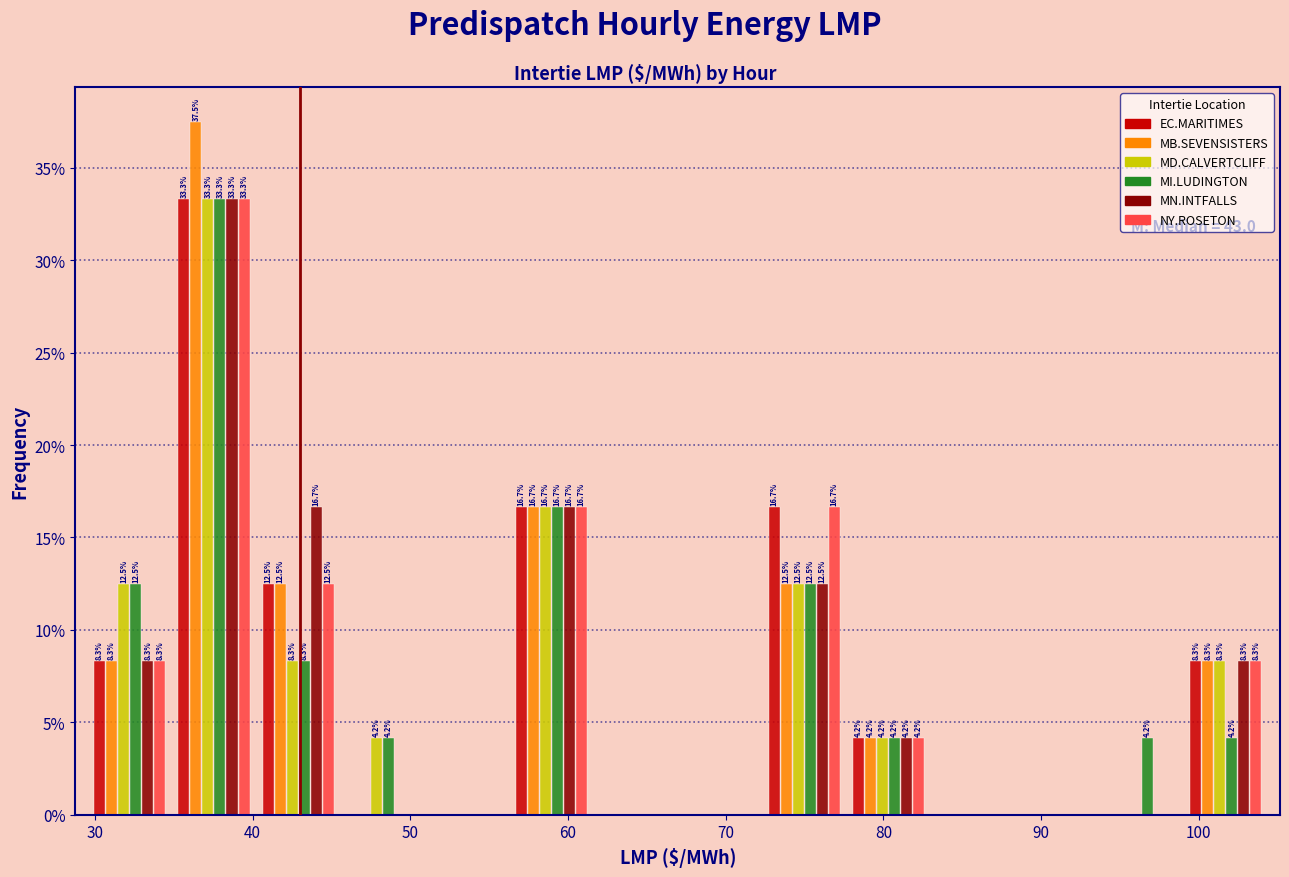

In the MB.SEVENSISTERS series, which range on the x-axis has the tallest bar?

35 to 40